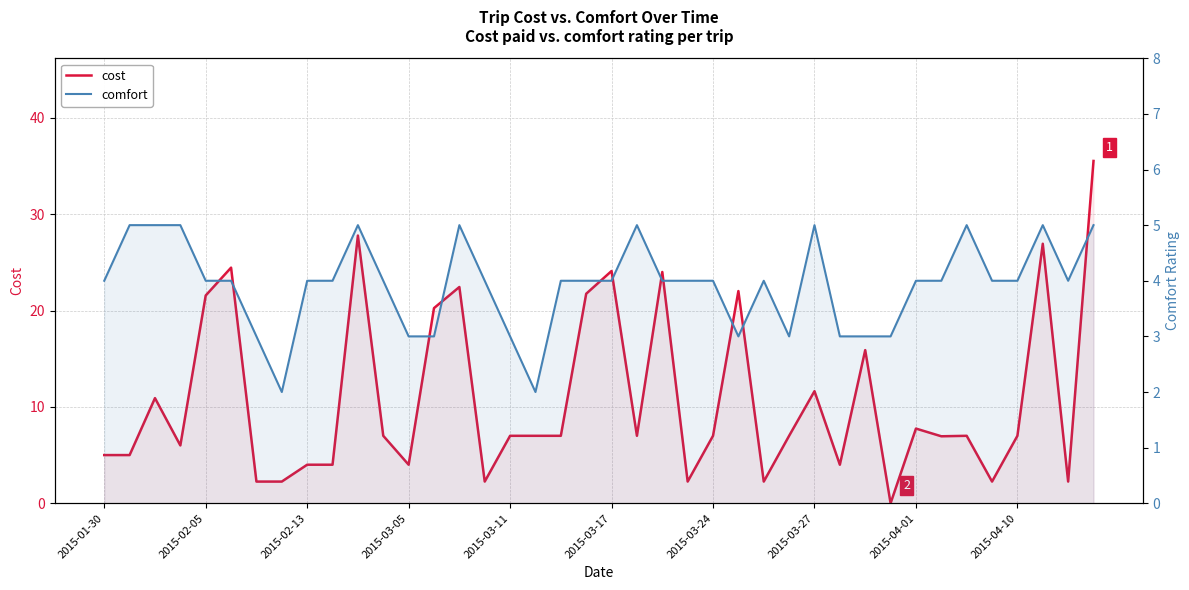

How many intersections are there between comfort and cost?

14